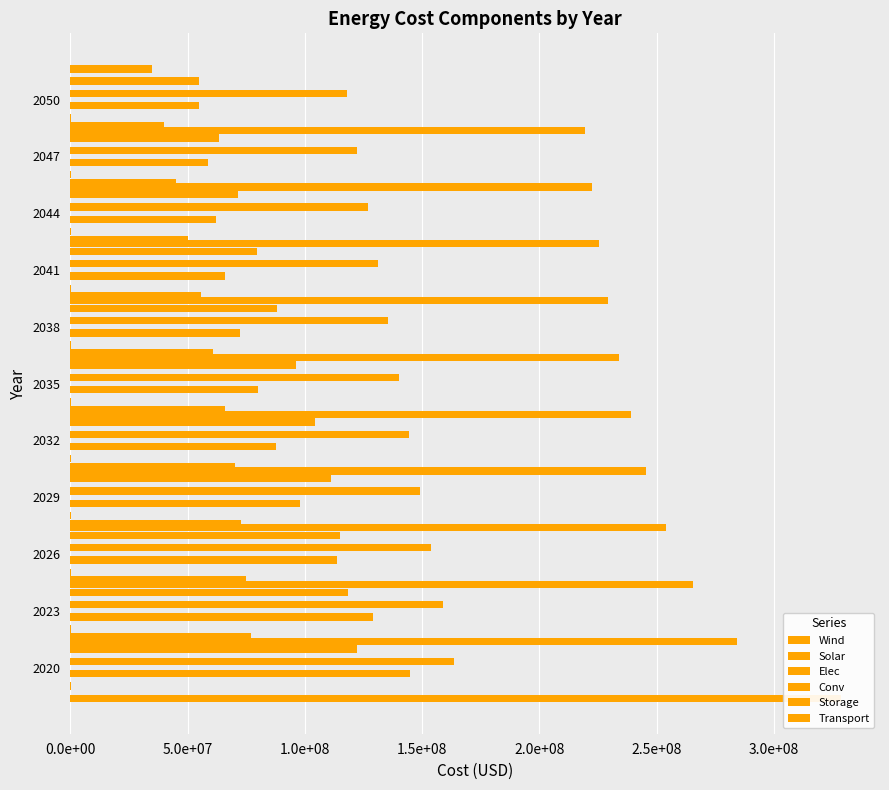

The value of Solar at 2029 is 481500.6. True or false?

False